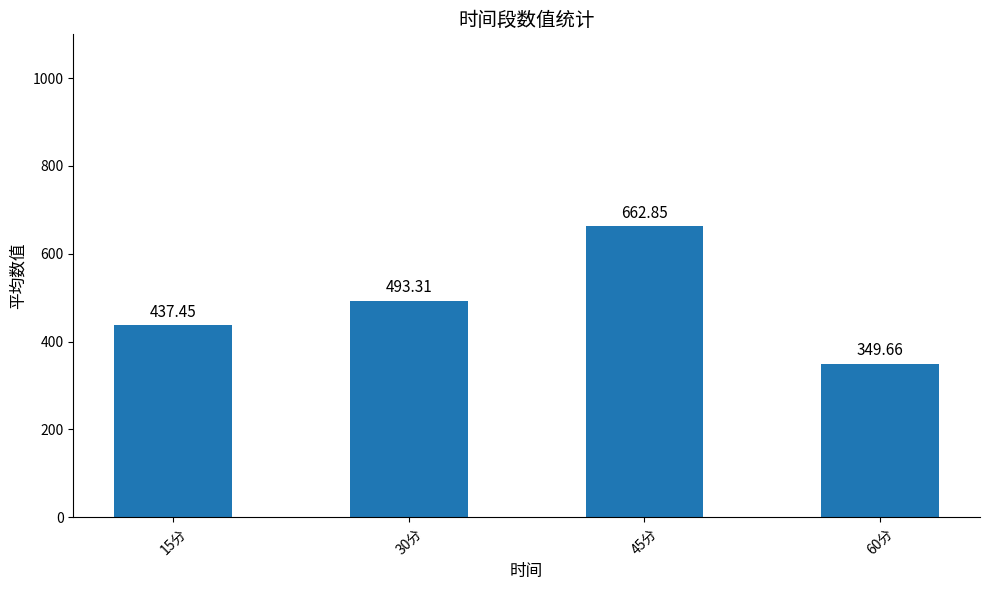

What position from the right is 60分?

1